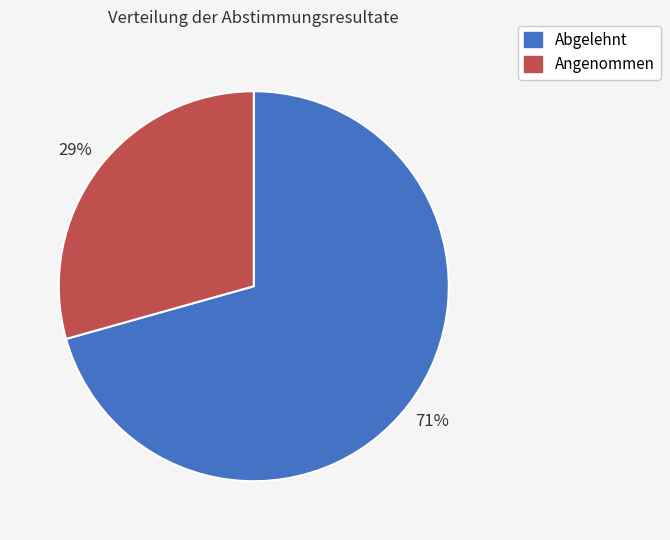

To the nearest percent, what is the combined percentage of Angenommen and Abgelehnt?

100%